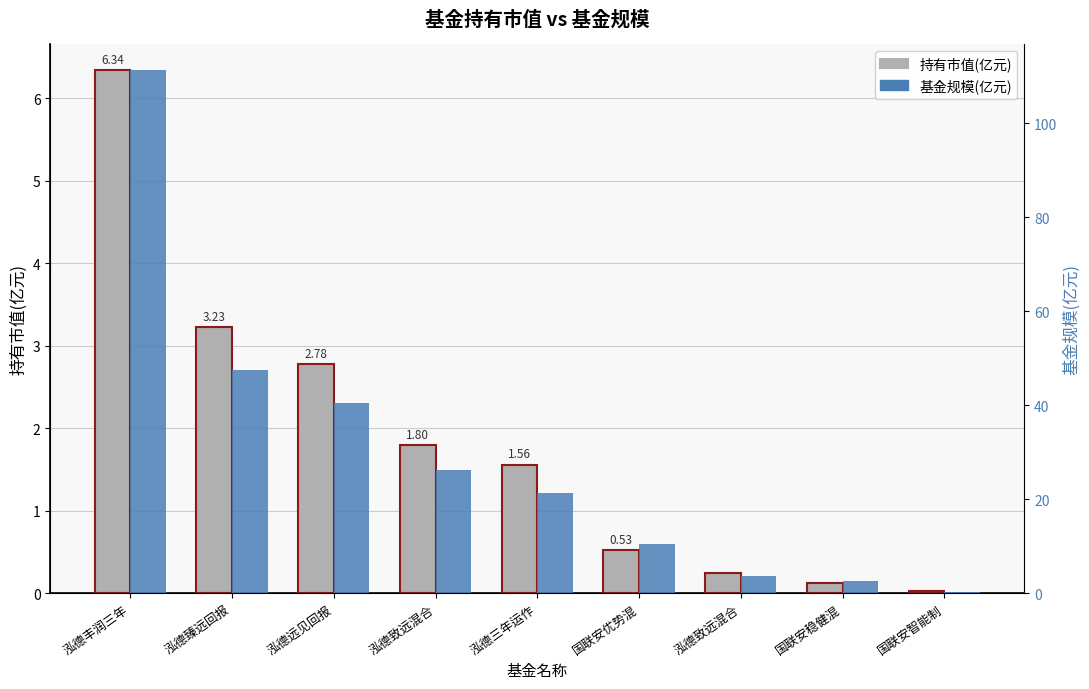

Reading left to right, transcribe all the data shown in this chart.

持有市值(亿元): 6.3	3.2	2.8	1.8	1.6	0.5	0.2	0.1	0.0
基金规模(亿元): 111.3	47.4	40.4	26.1	21.3	10.4	3.6	2.6	0.3